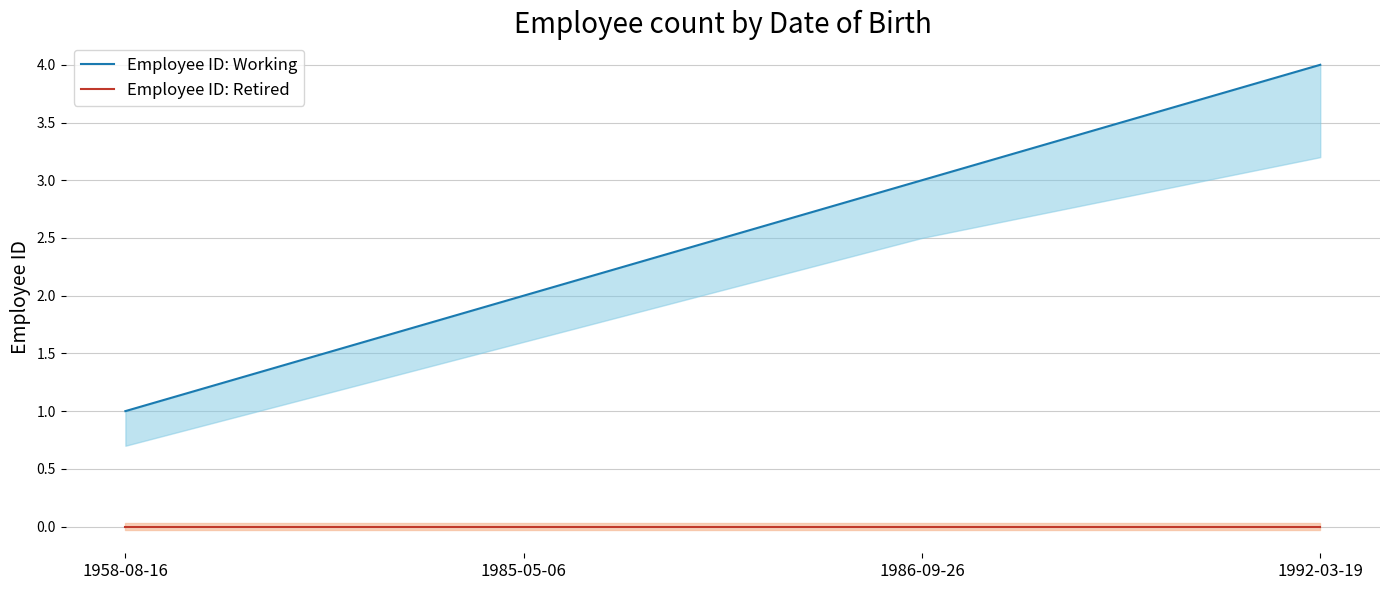

True or false: Employee ID: Retired and Employee ID: Working intersect in this chart.

False